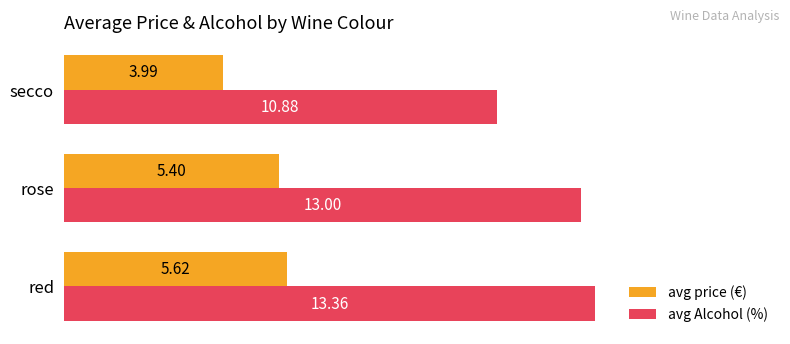

Which category has the lowest value in the avg Alcohol (%) series?

secco